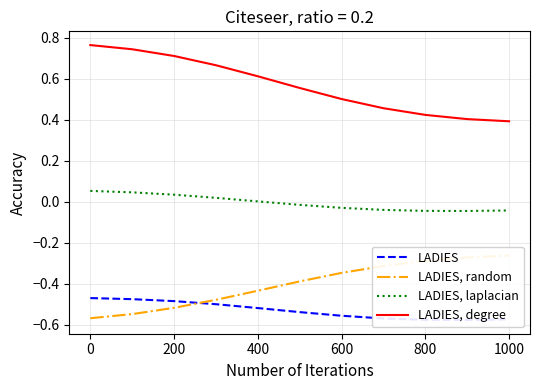

Count the number of categories in the chart.

11